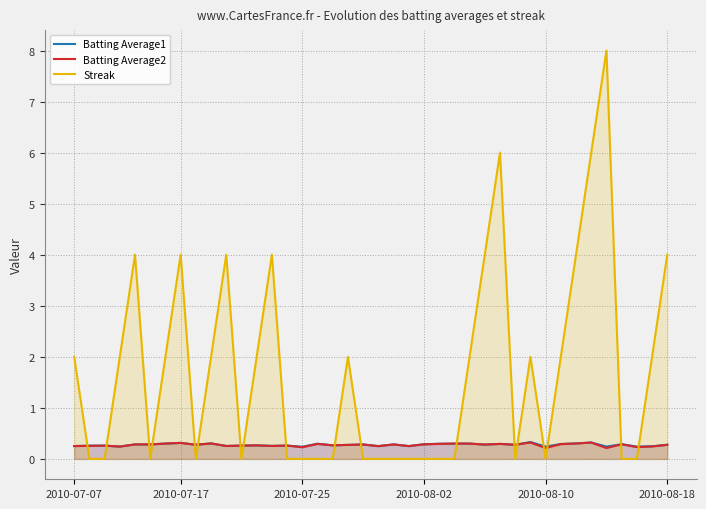

Which series has the largest total across all categories?

Streak